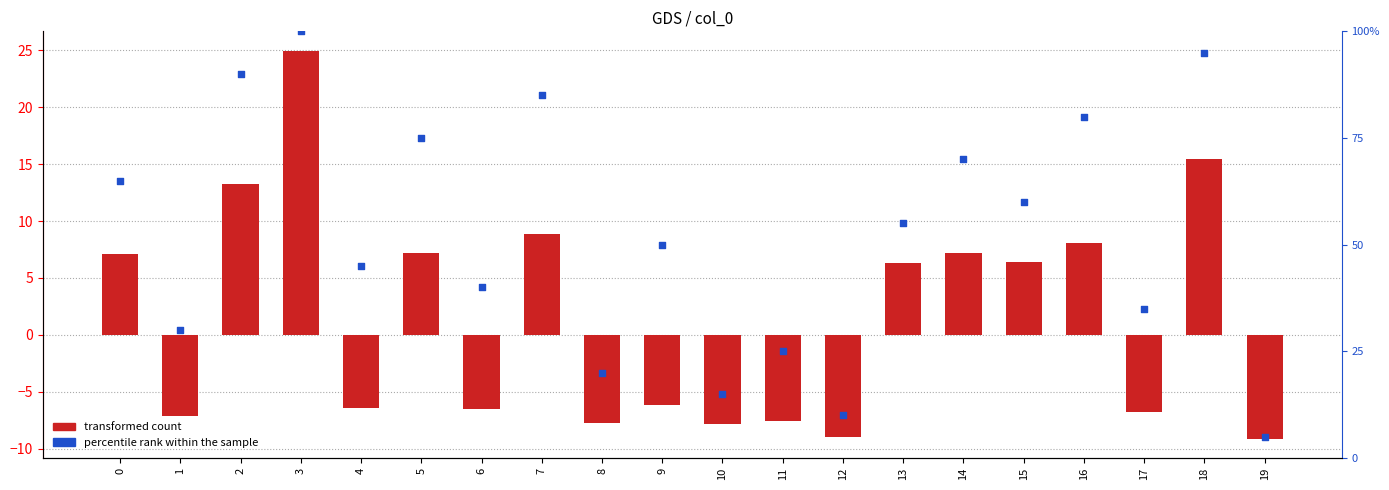

Which series contains the lowest Y value?

transformed count